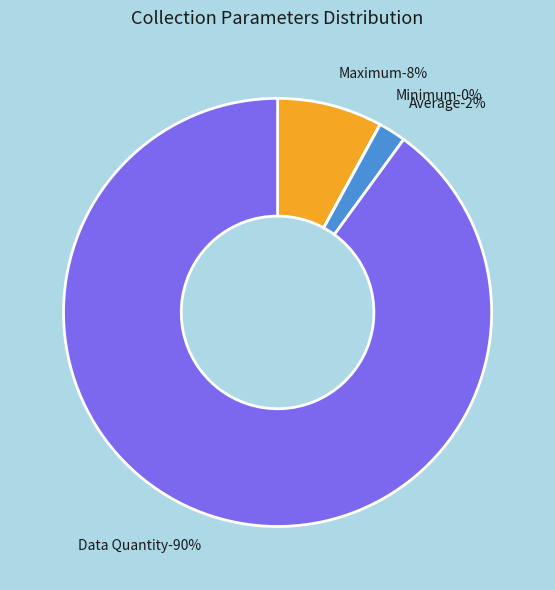

To the nearest percent, what percentage of the pie is Maximum?

8%